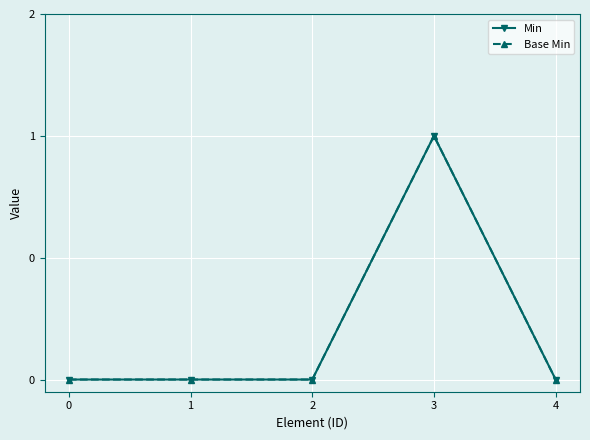

Is this an area chart (filled region under the line)?

No